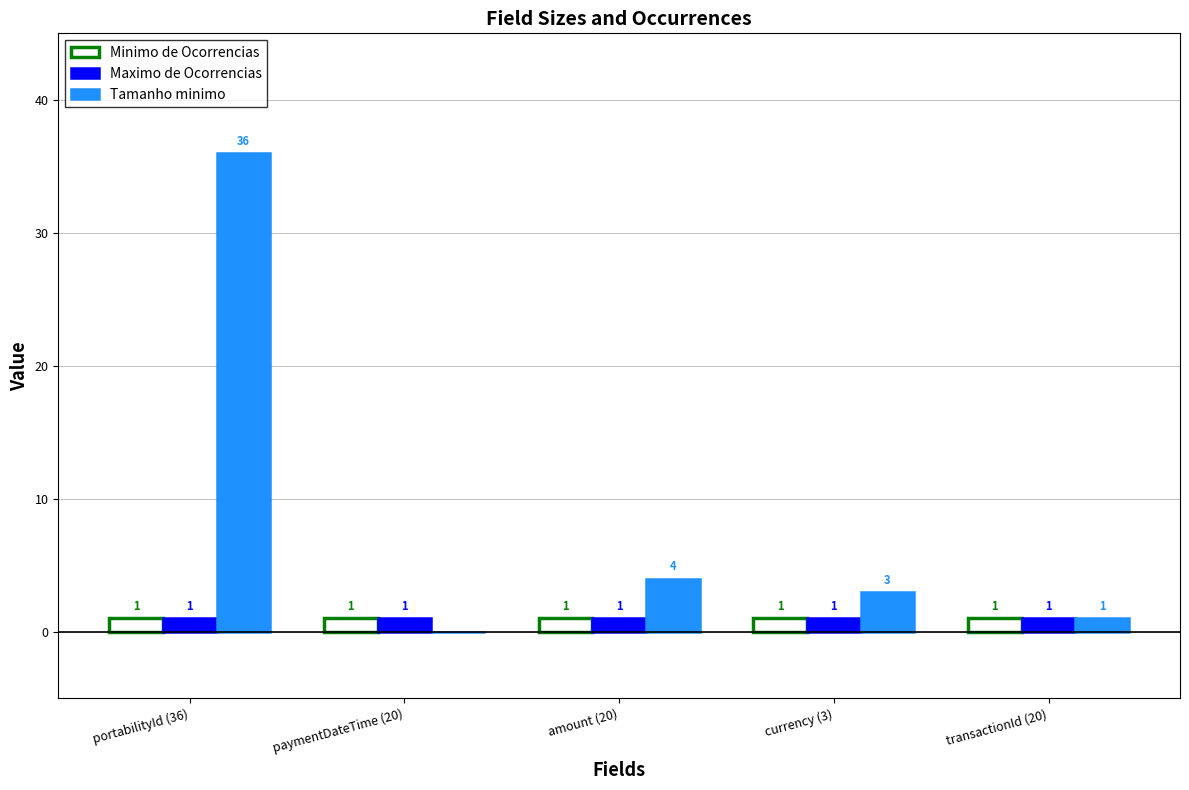

True or false: Tamanho minimo has a value of 4 at amount (20).

True